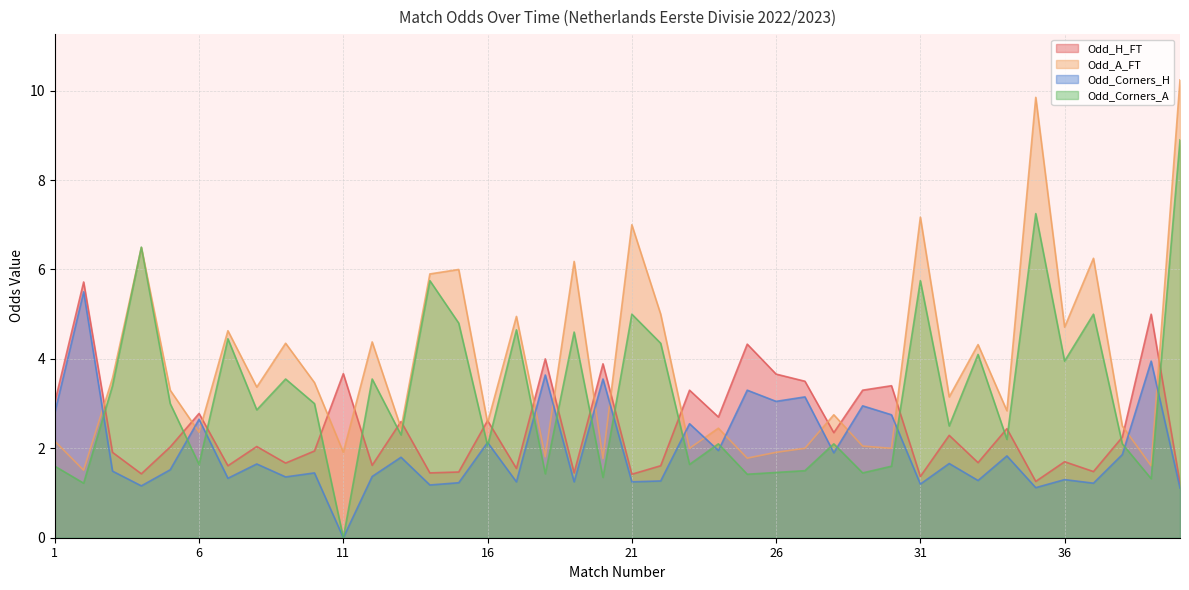

True or false: Odd_H_FT has a value of 1.6 at 12.

True